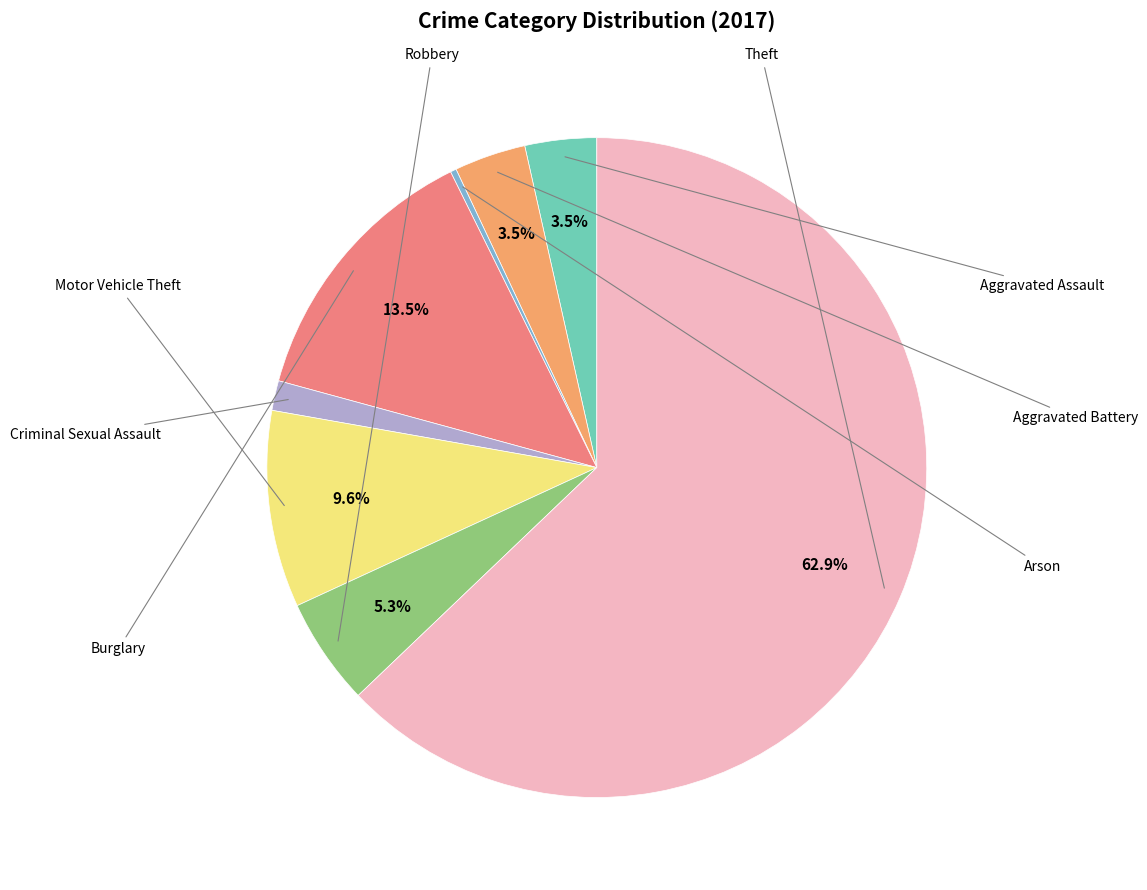

Is there any slice that represents more than half of the pie?

Yes